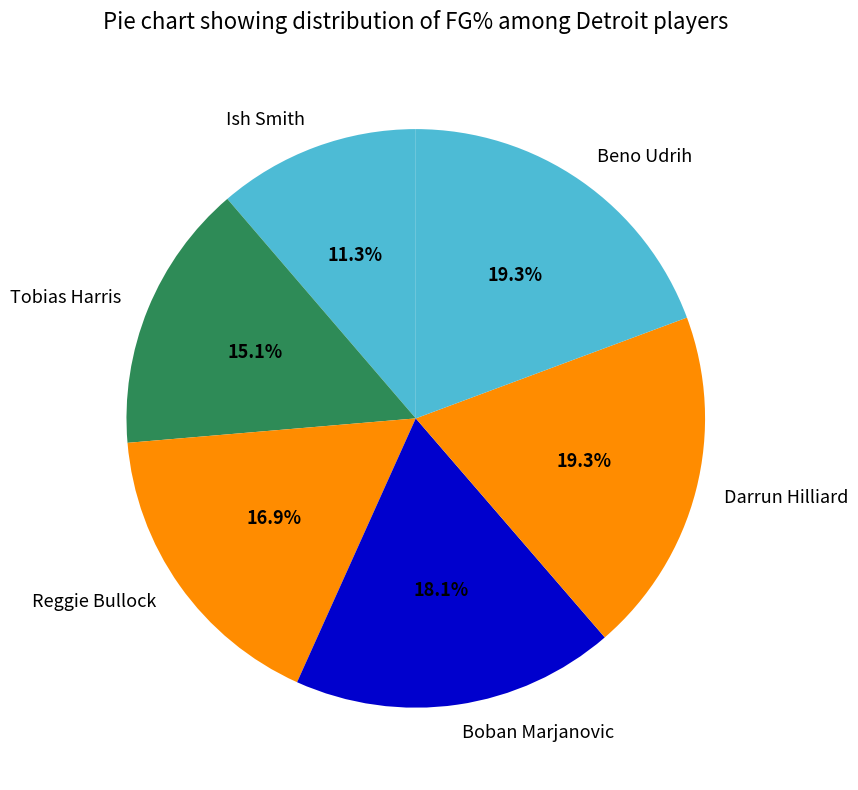

How many slices are in this pie chart?

6